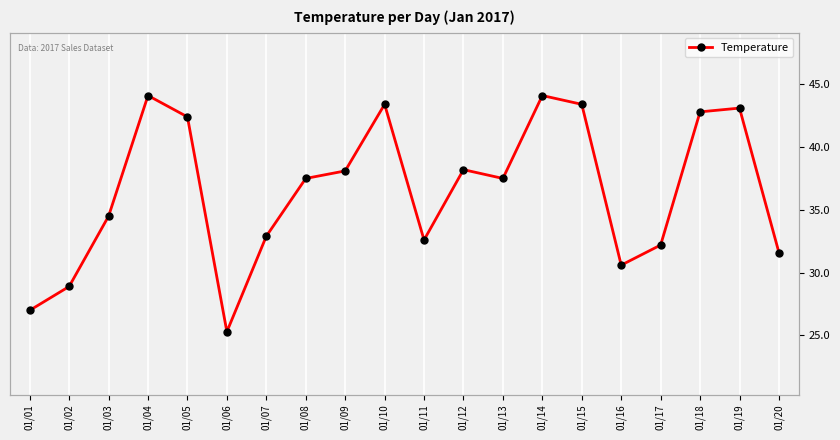

What is the value of the 14th point from the left?

44.1